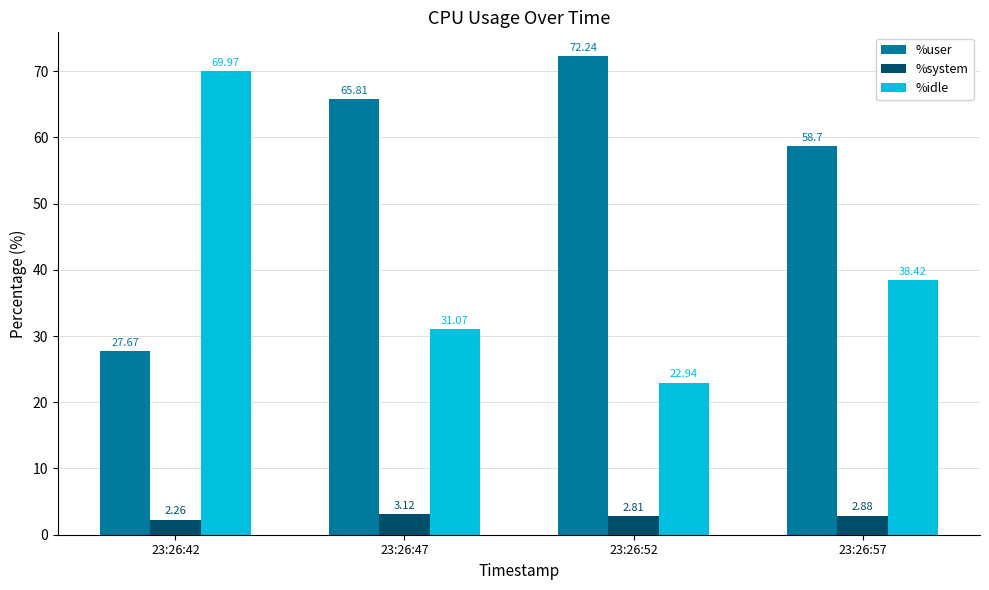

What is the sum of all %user values?

224.4